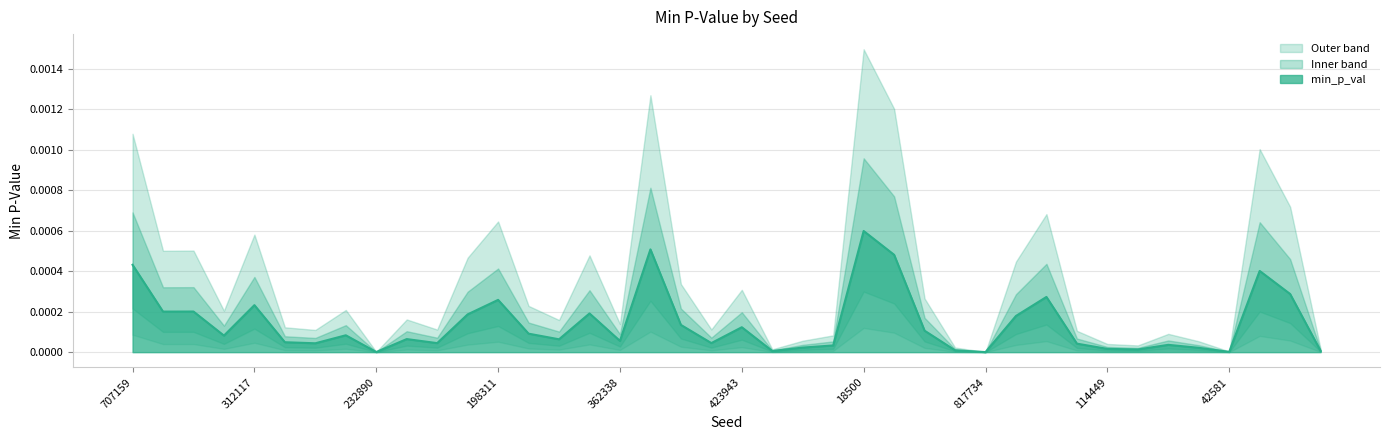

List the labels in order of value, largest first.

18500, 430049, 48234, 707159, 784307, 748156, 729352, 198311, 312117, 970361, 464595, 948833, 123599, 199913, 482697, 423943, 591556, 239542, 789684, 716117, 939367, 360633, 362338, 95743, 295935, 929370, 123518, 136344, 353766, 483819, 693247, 654530, 114449, 652094, 950269, 241991, 825918, 42581, 232890, 817734